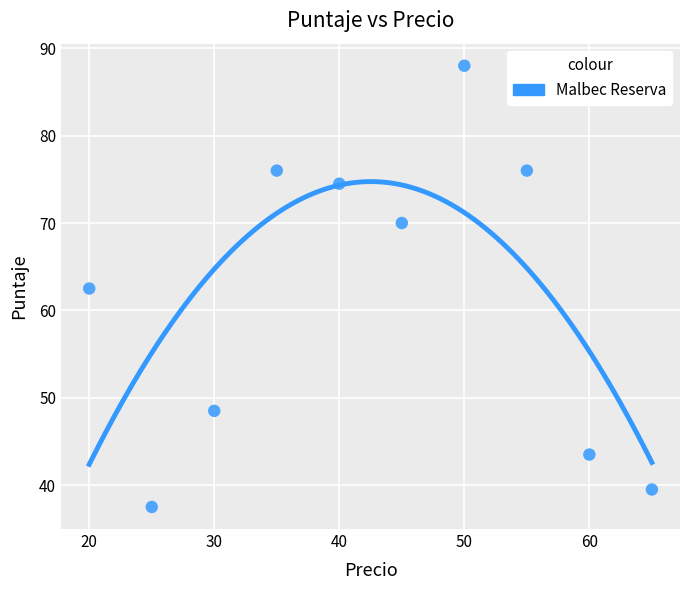

What is the range of X values (max minus min)?

45.0